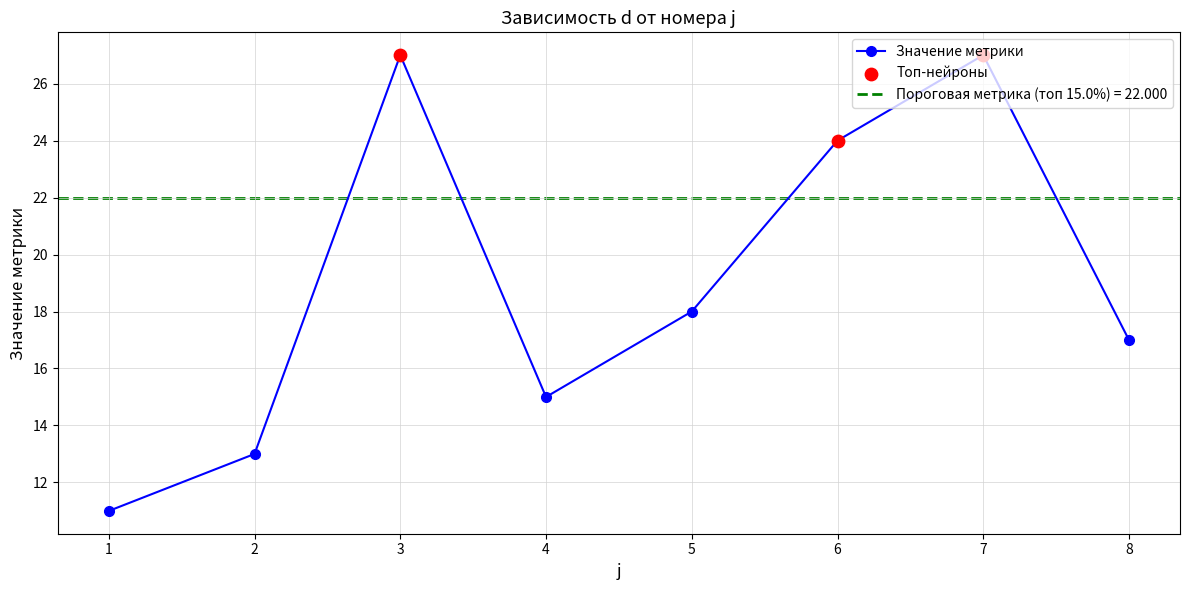

What is the ratio of the value at 5 to the value at 1?

1.6